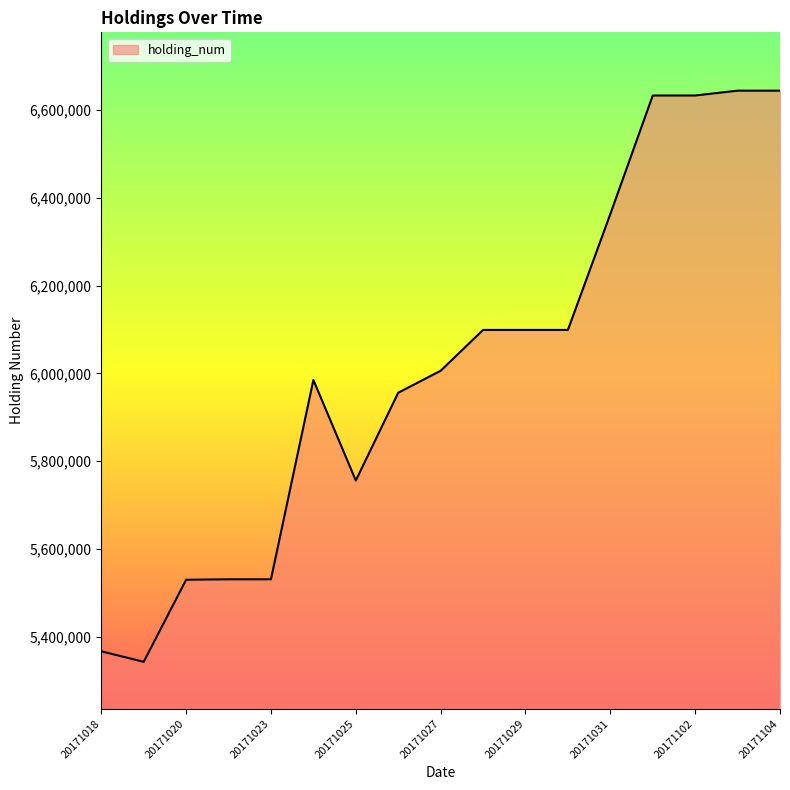

What is the greatest value displayed?

6644000